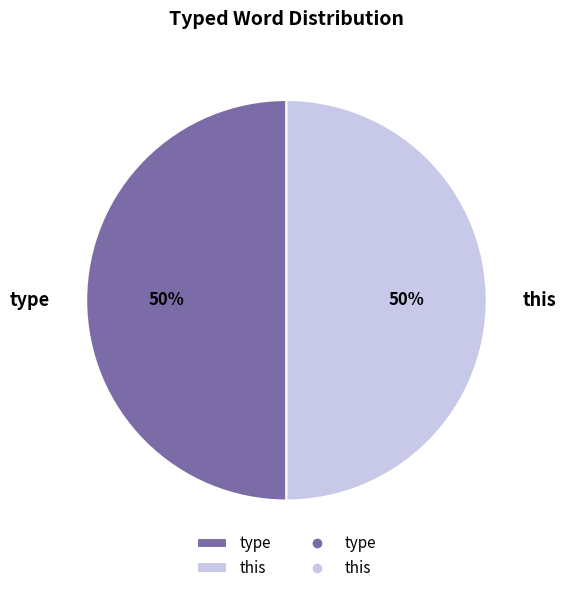

The type slice represents 61% of the pie. True or false?

False